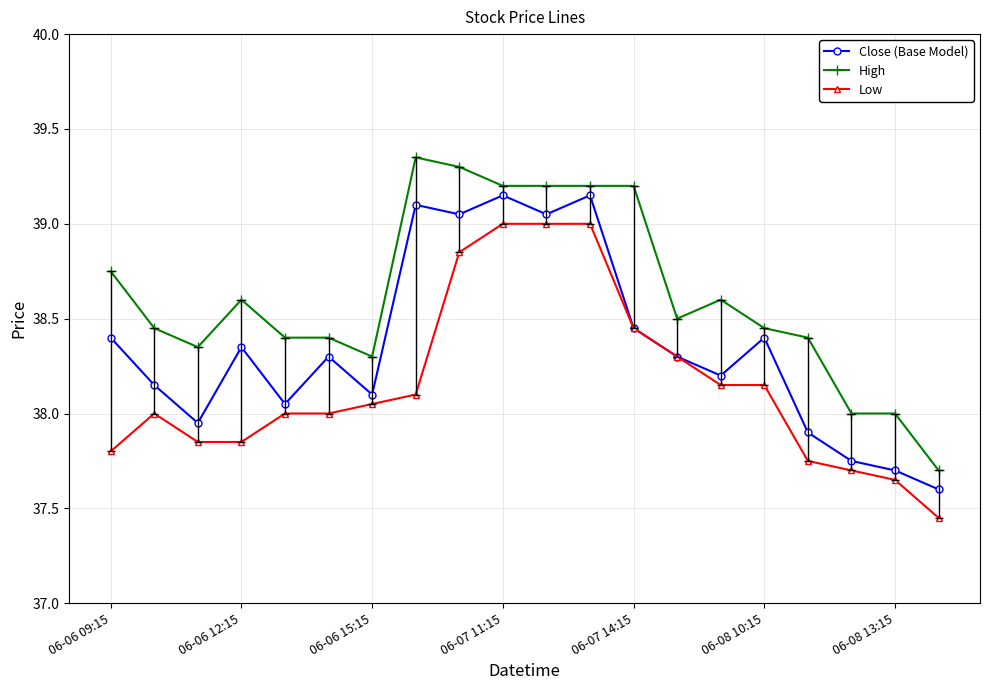

What is the minimum value for Close (Base Model)?

37.6